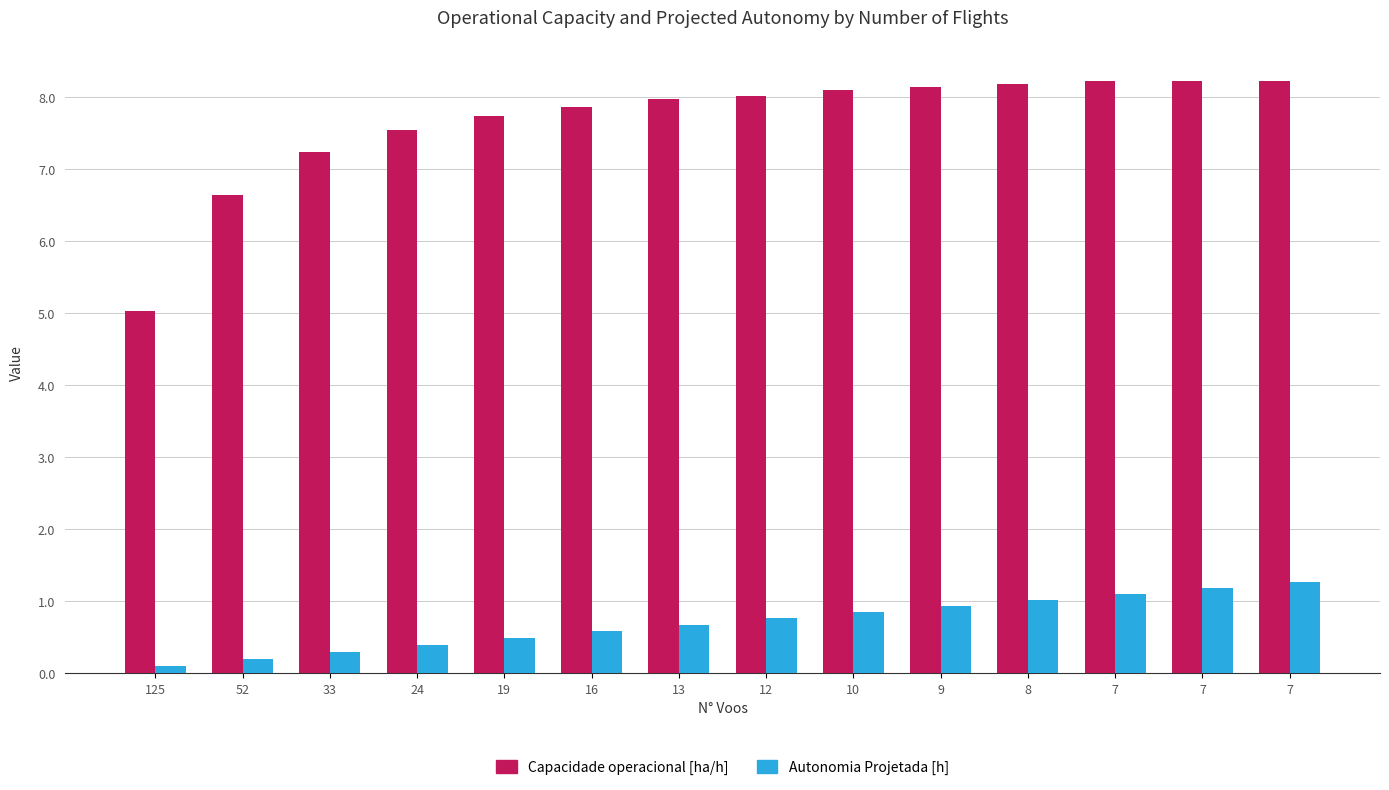

Read the Autonomia Projetada [h] value at 7.

1.3